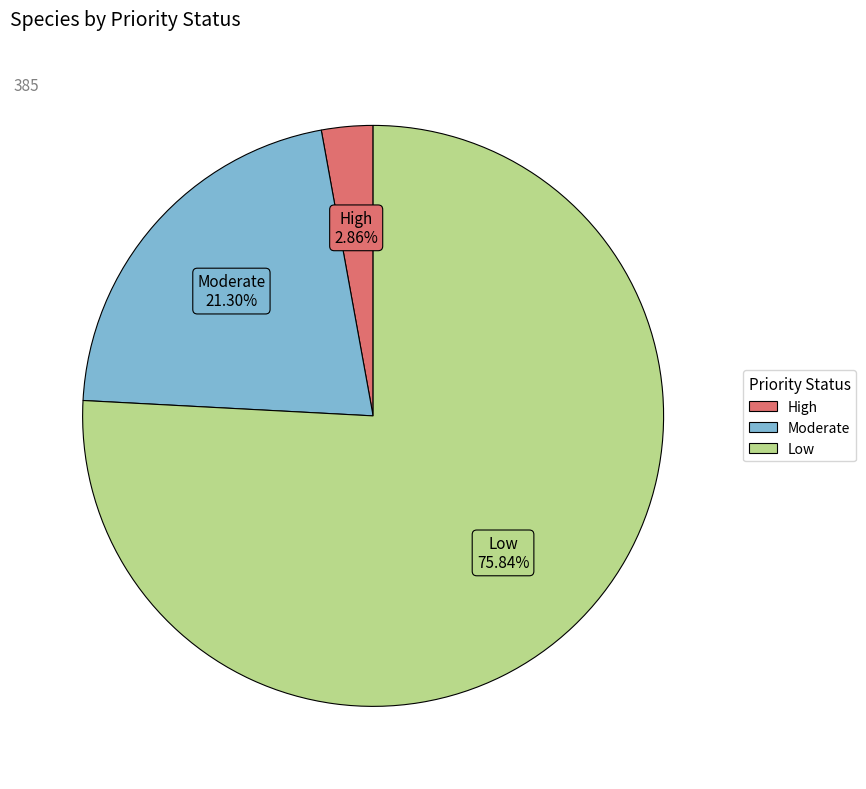

Does any single category account for the majority?

Yes